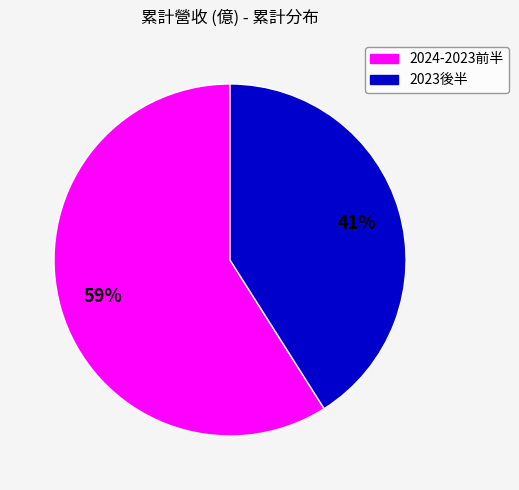

To the nearest percent, what is the average slice percentage?

50%